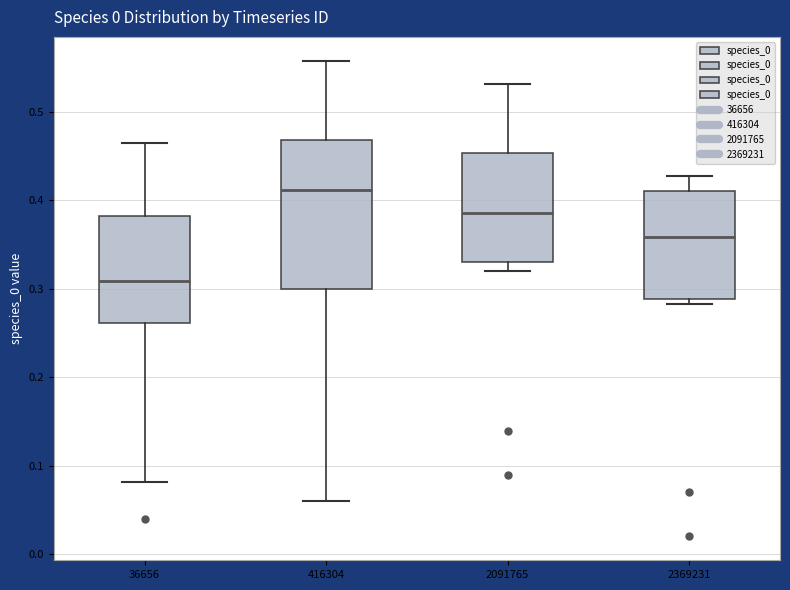

Reading left to right, transcribe this box plot: for each box, give where its median line is, the range the box spans, and where its two whiskers end, as read against the y-axis. The values are not printed on the chart, so give them approximately, as read against the axis.

36656: median 0.31, box 0.26 to 0.38, whiskers 0.08 to 0.46
416304: median 0.41, box 0.30 to 0.47, whiskers 0.06 to 0.56
2091765: median 0.39, box 0.33 to 0.45, whiskers 0.32 to 0.53
2369231: median 0.36, box 0.29 to 0.41, whiskers 0.28 to 0.43